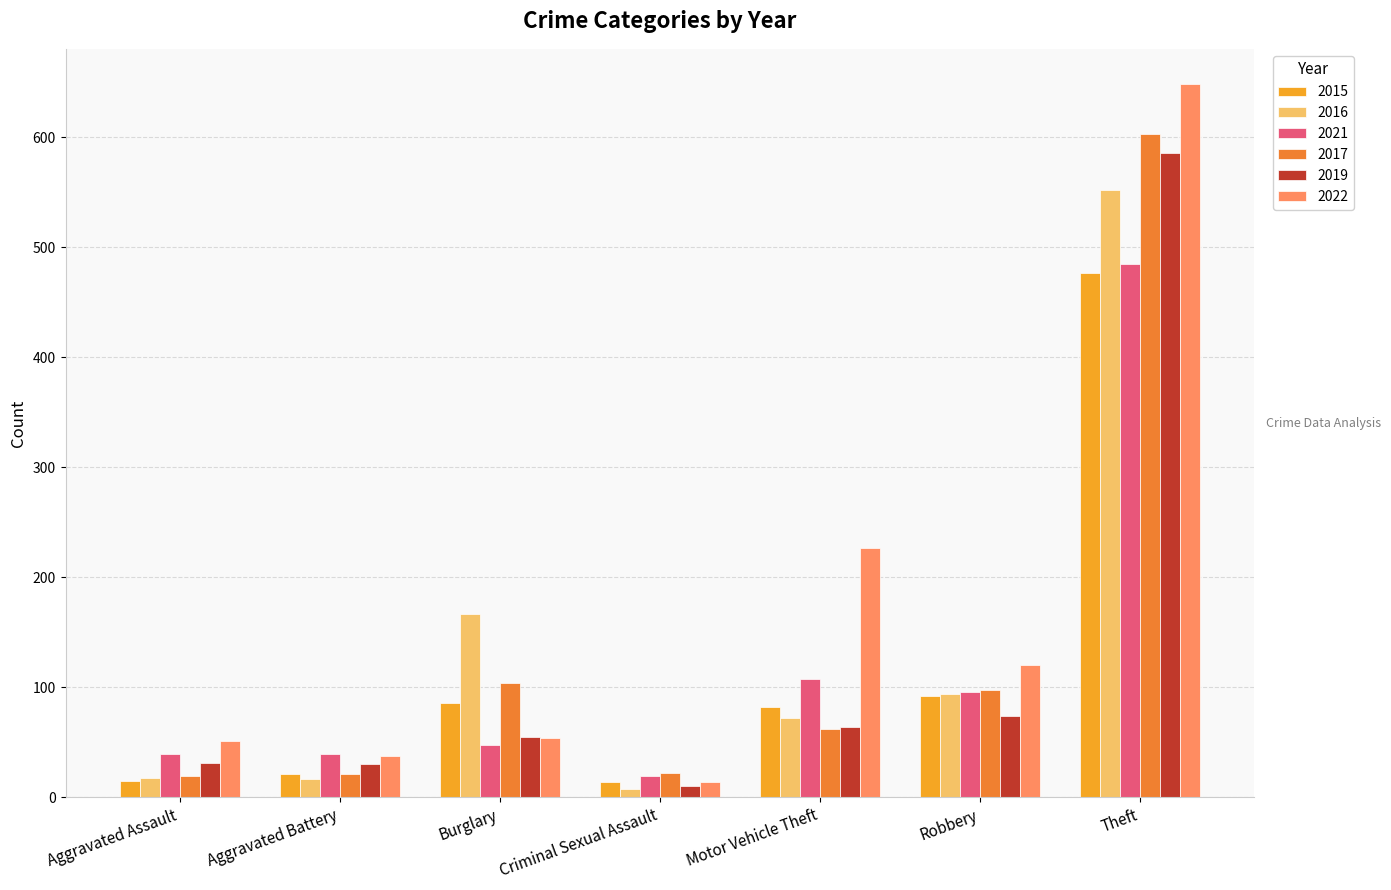

How many bars are there in total?

42